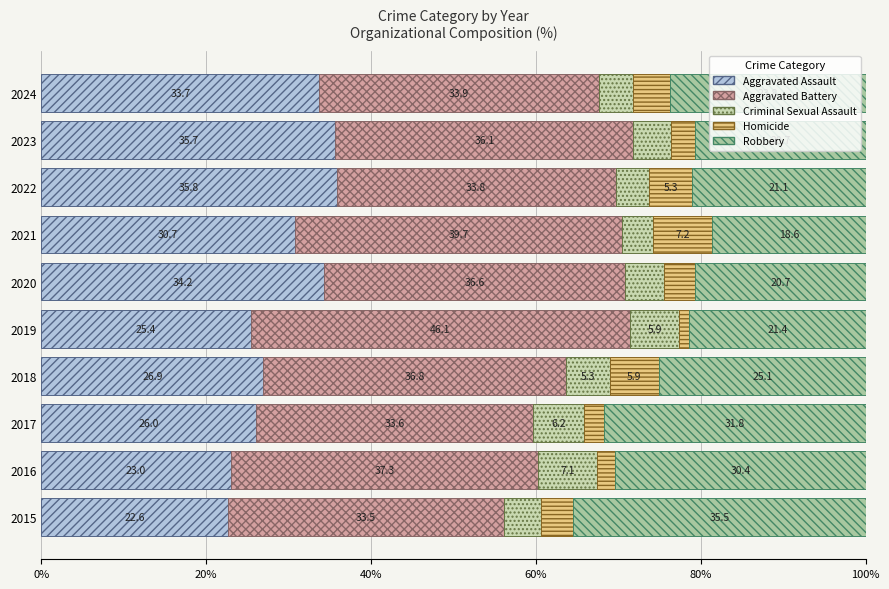

How many series are shown in this chart?

5